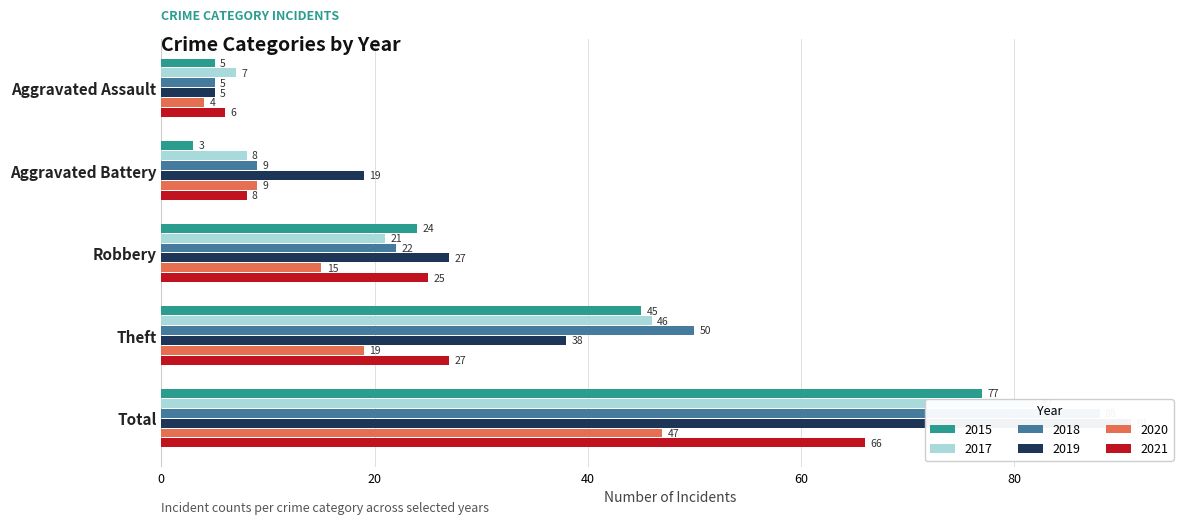

True or false: 2020 has a value of 47 at Total.

True